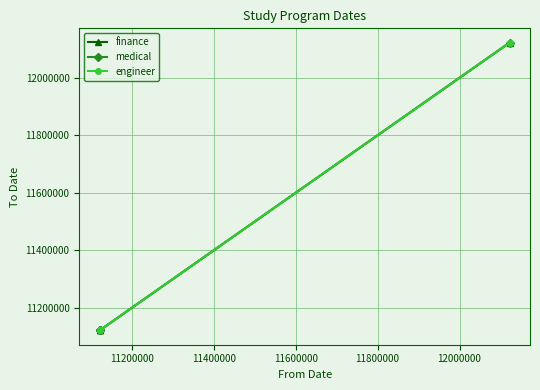

Does the chart have visible grid lines?

Yes